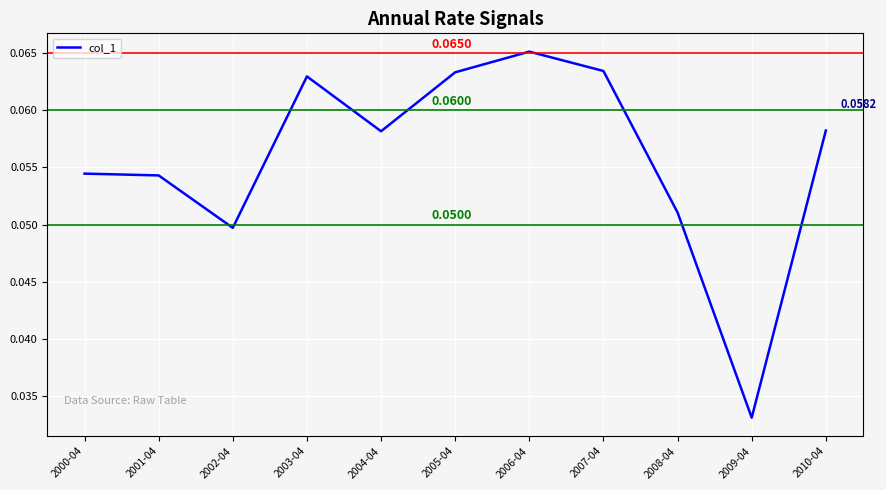

Does the chart have visible grid lines?

Yes